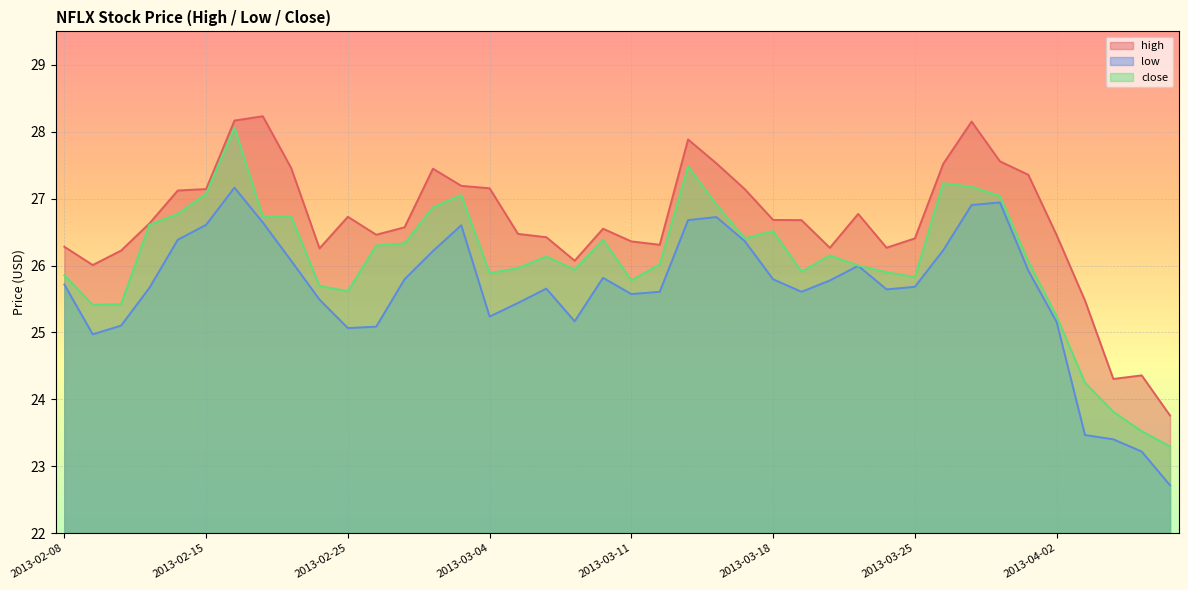

What position from the right is 2013-03-15?

16